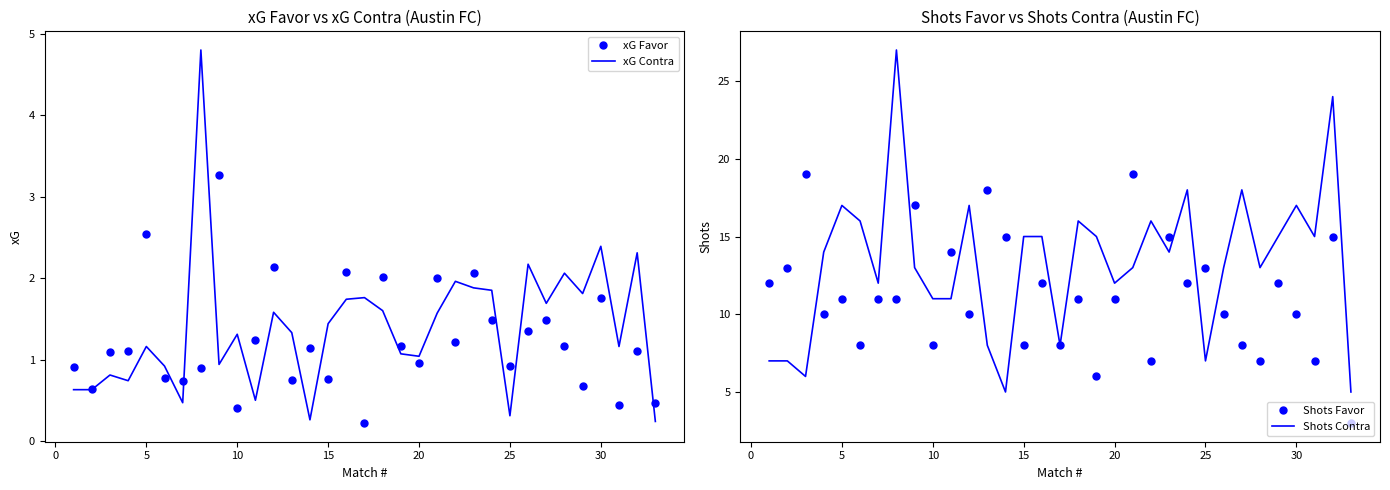

Read the xG Favor value at 10.

0.4